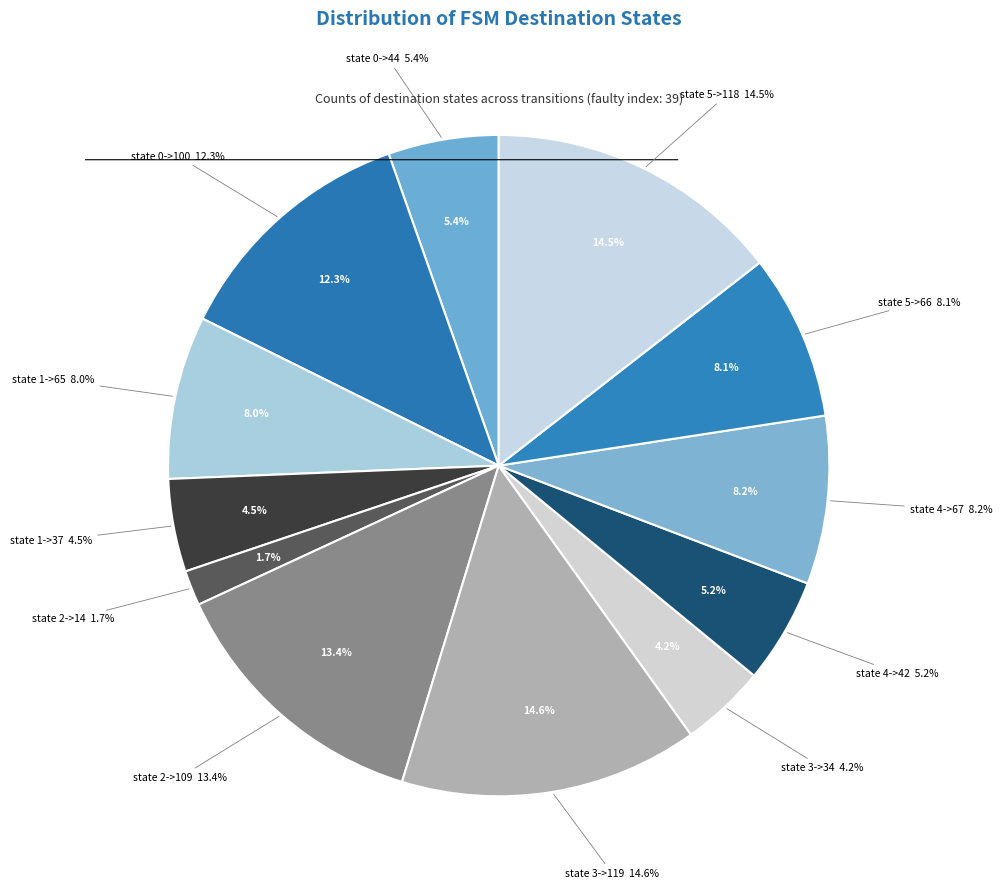

Does any single category account for the majority?

No